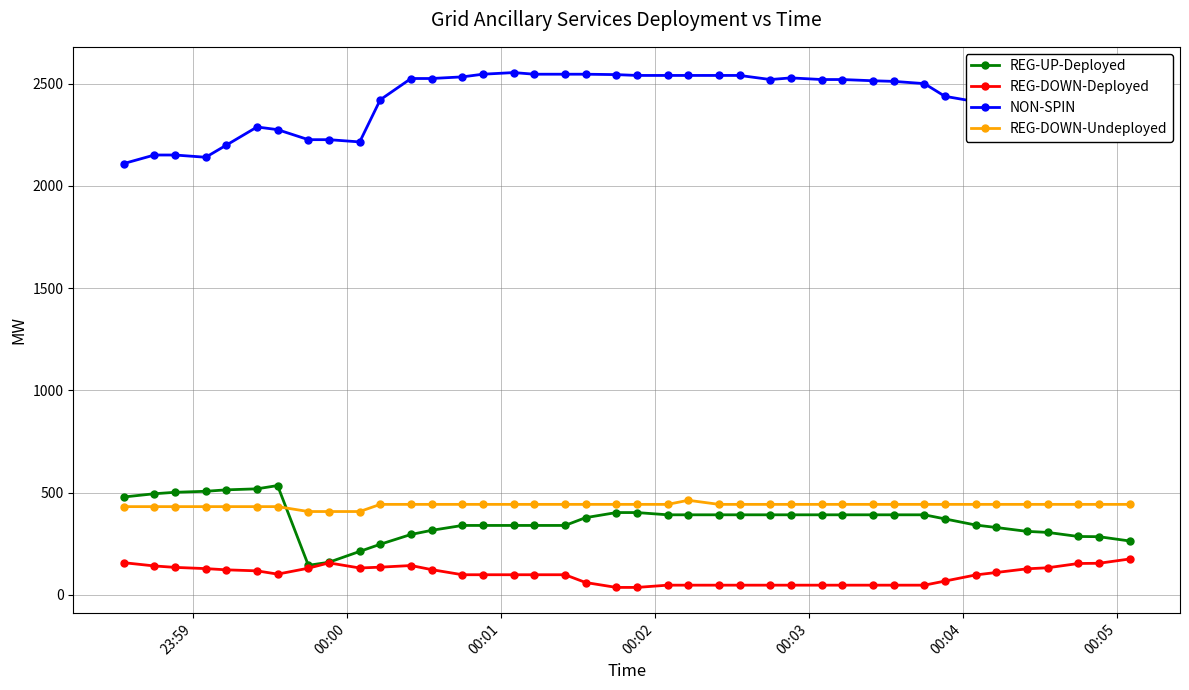

True or false: REG-DOWN-Deployed has more than 1 interior local peaks.

True